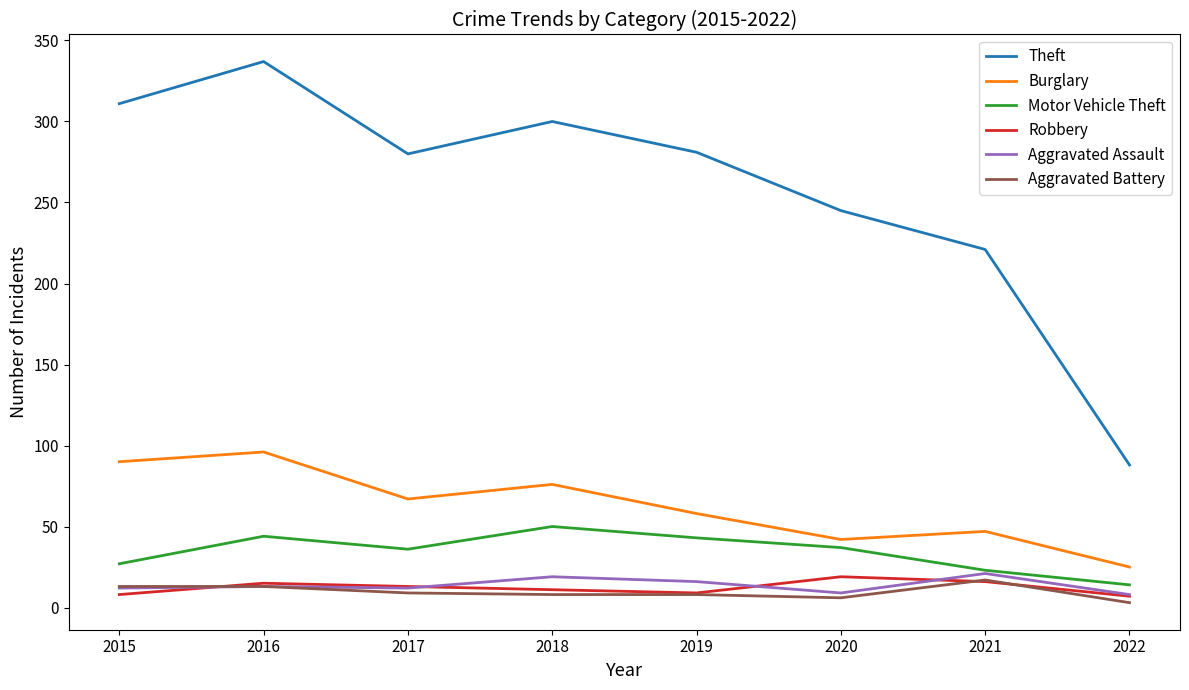

What value does the Motor Vehicle Theft series have at 2019?

43